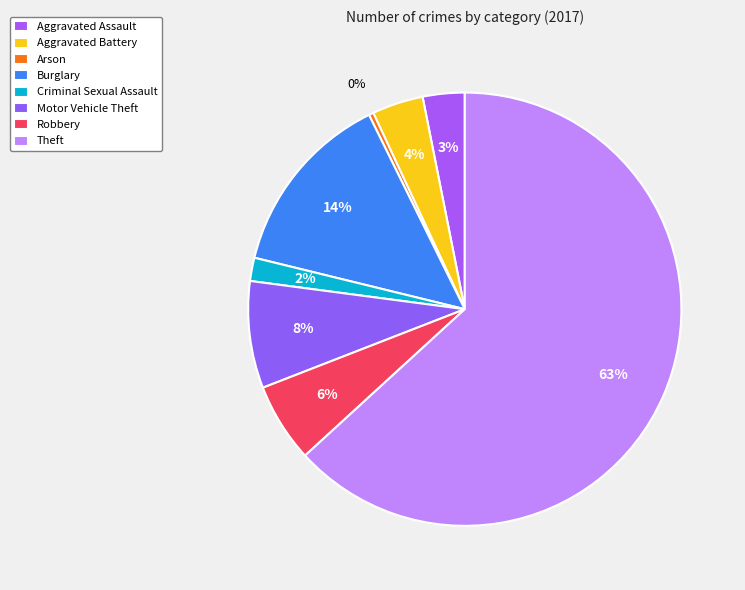

What percentage do Burglary and Theft together represent?

77.1%